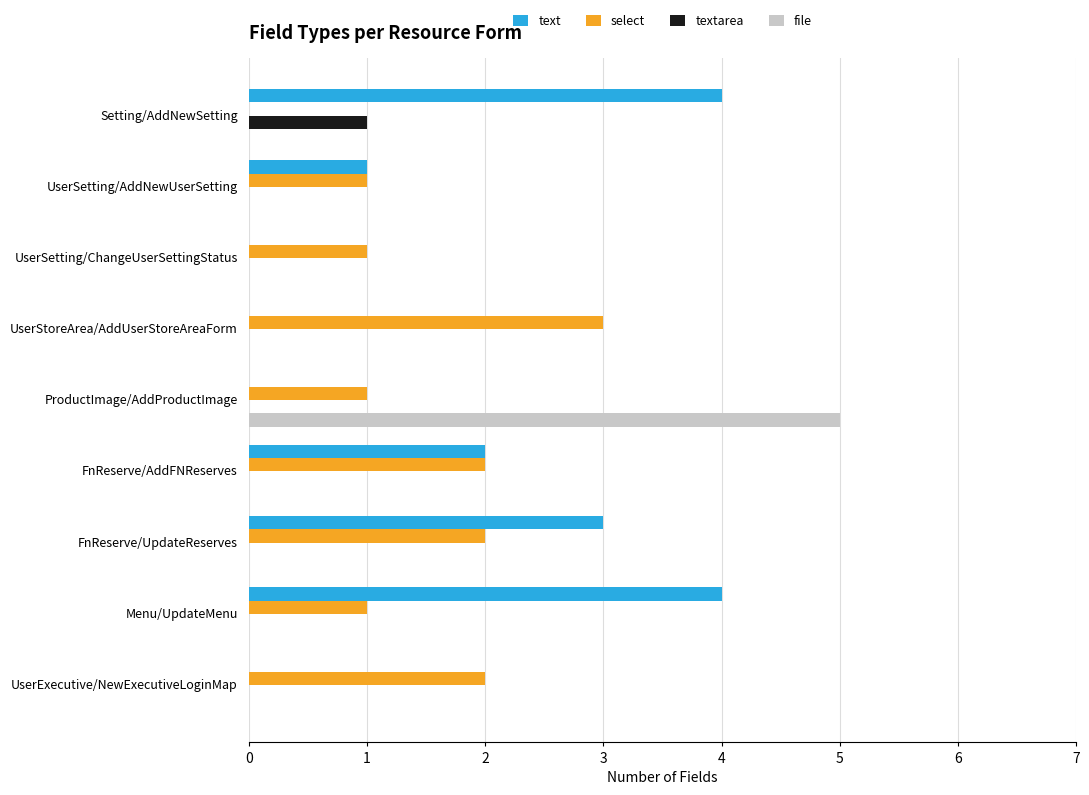

Where is text nearest to the value 2?

FnReserve/AddFNReserves